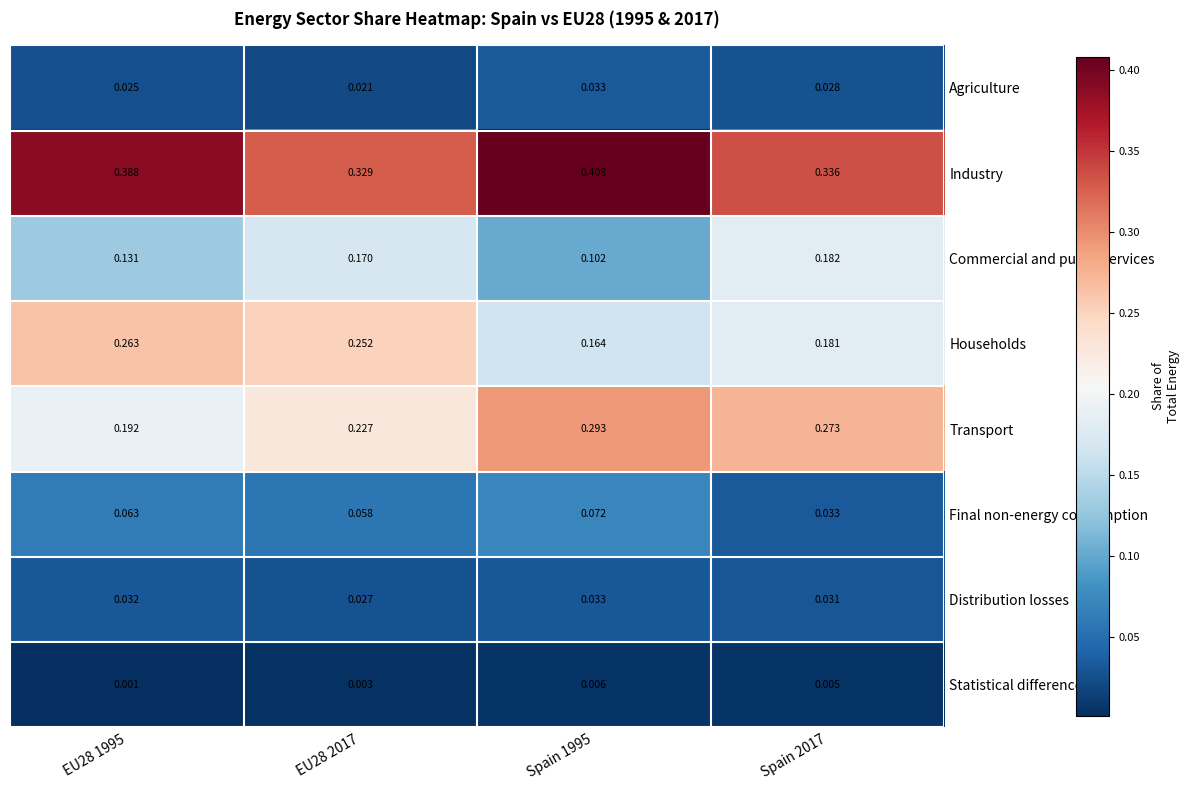

Which series has the widest spread of values?

Transport